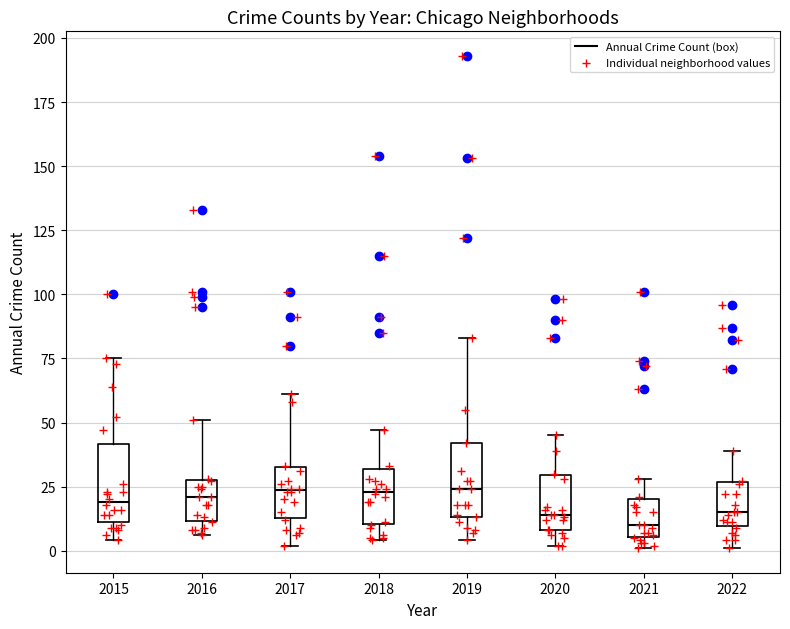

Where is the lower edge of the box at x = 2022 on the y-axis? The values are not printed on the chart, so give them approximately, as read against the axis.

10